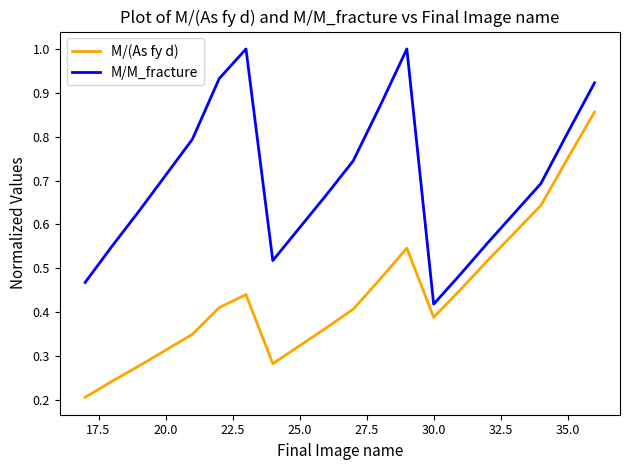

What are all the series names shown in the legend?

M/(As fy d), M/M_fracture